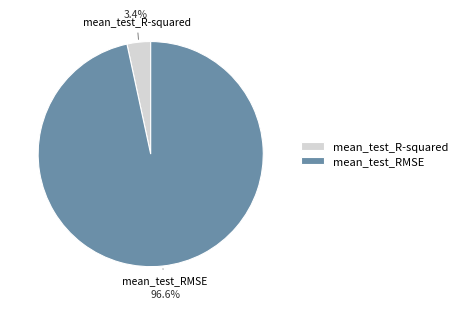

Is it true that mean_test_RMSE is 97% of the pie?

True